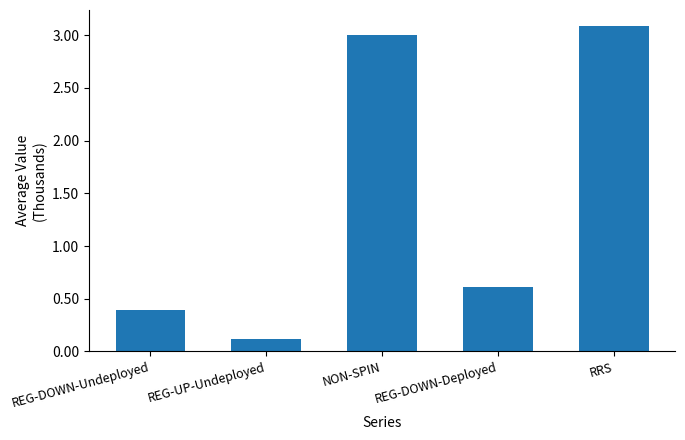

Reading right to left, extract all data points from this chart.

RRS=3.1	REG-DOWN-Deployed=0.6	NON-SPIN=3.0	REG-UP-Undeployed=0.1	REG-DOWN-Undeployed=0.4